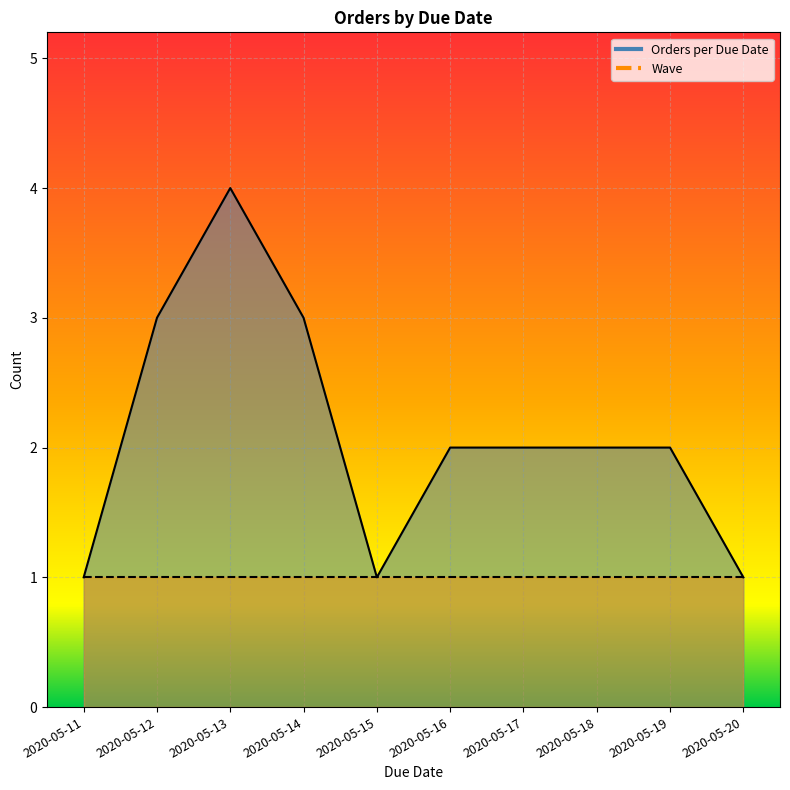

List the labels in order of value, smallest first.

2020-05-11, 2020-05-15, 2020-05-20, 2020-05-16, 2020-05-17, 2020-05-18, 2020-05-19, 2020-05-12, 2020-05-14, 2020-05-13